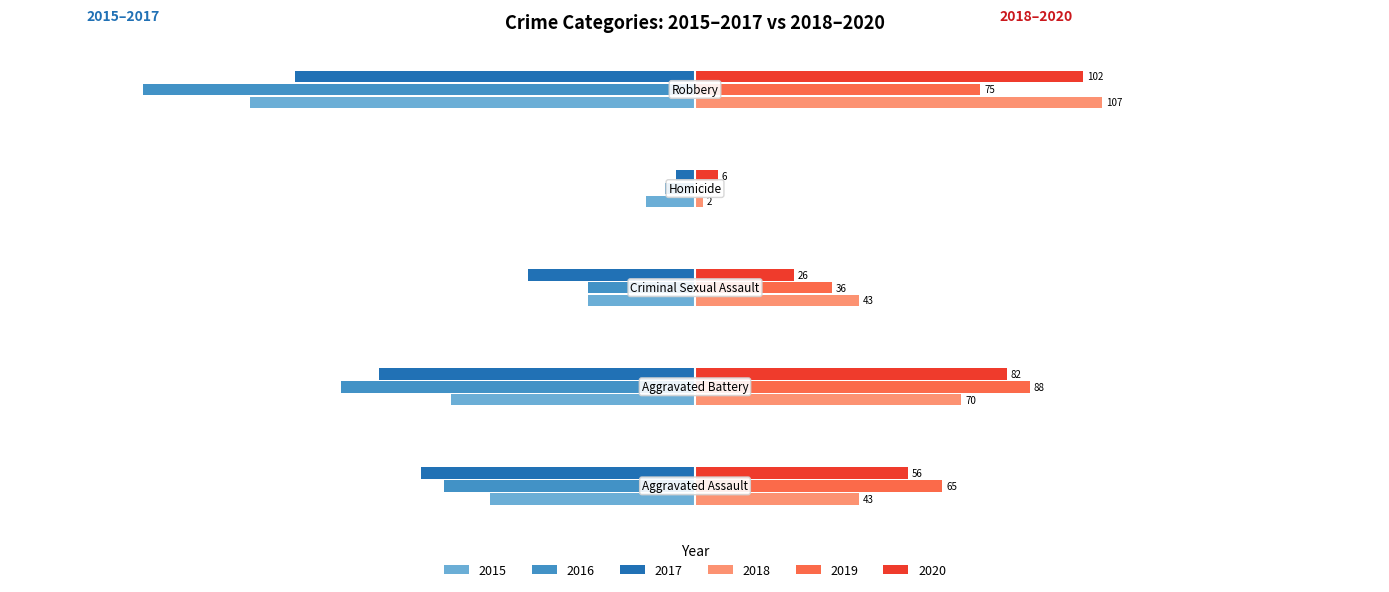

What is the maximum value for 2016?

-8